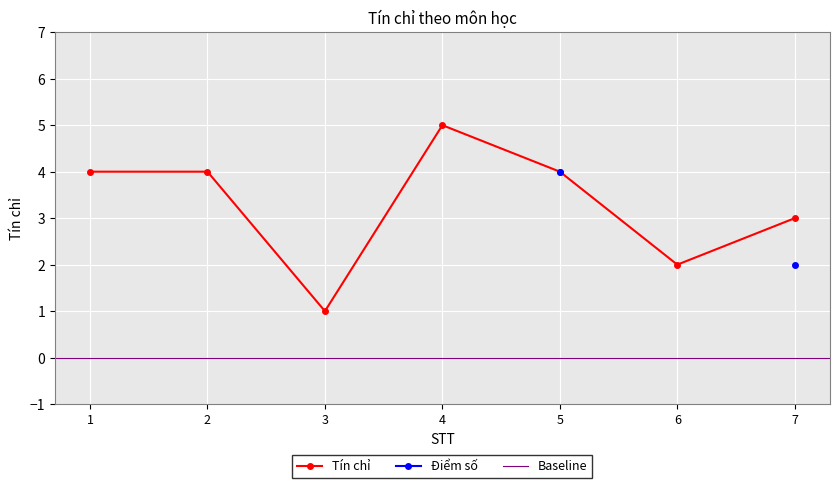

True or false: the data shows 5 at 7.

False